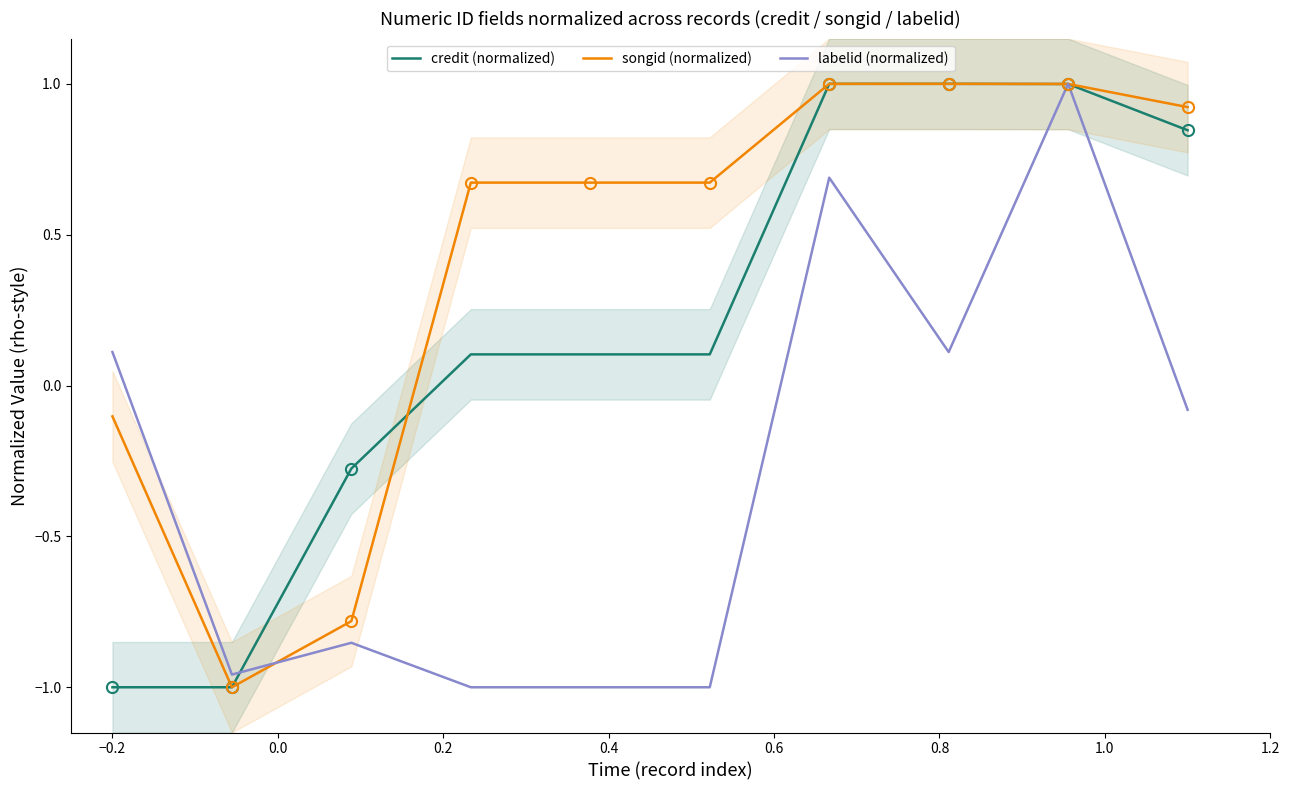

How many data points in labelid (normalized) are above 0?

4